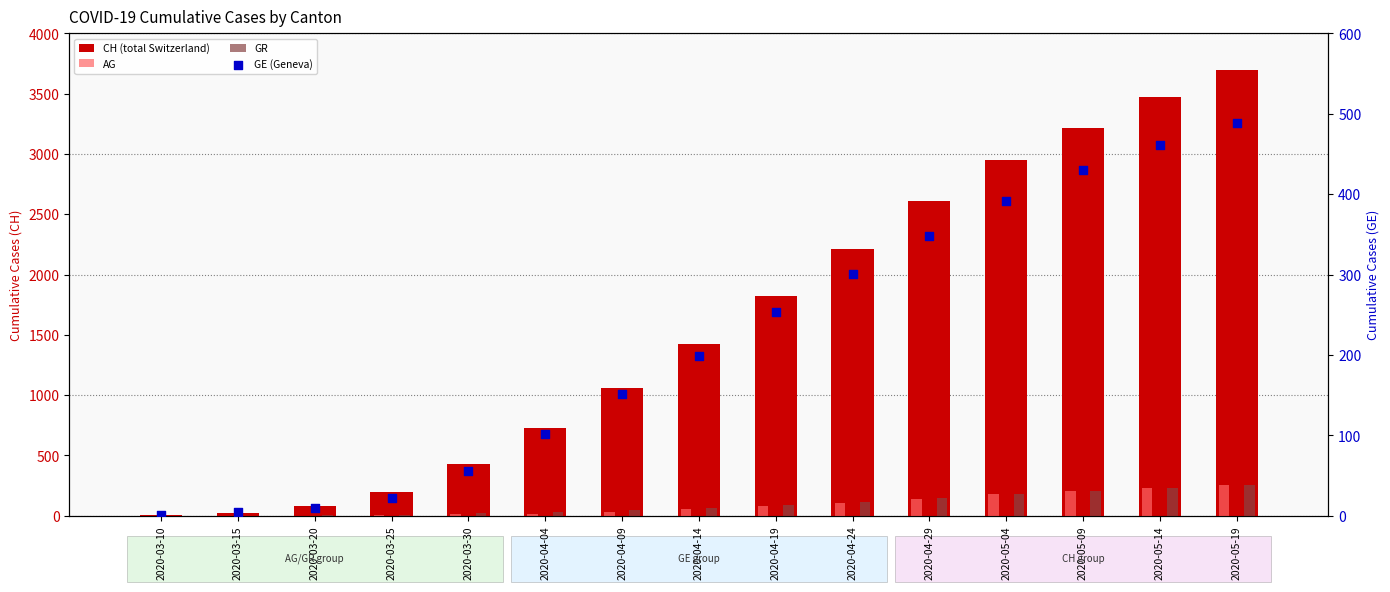

What are all the series names shown in the legend?

CH (total Switzerland), AG, GR, GE (Geneva)